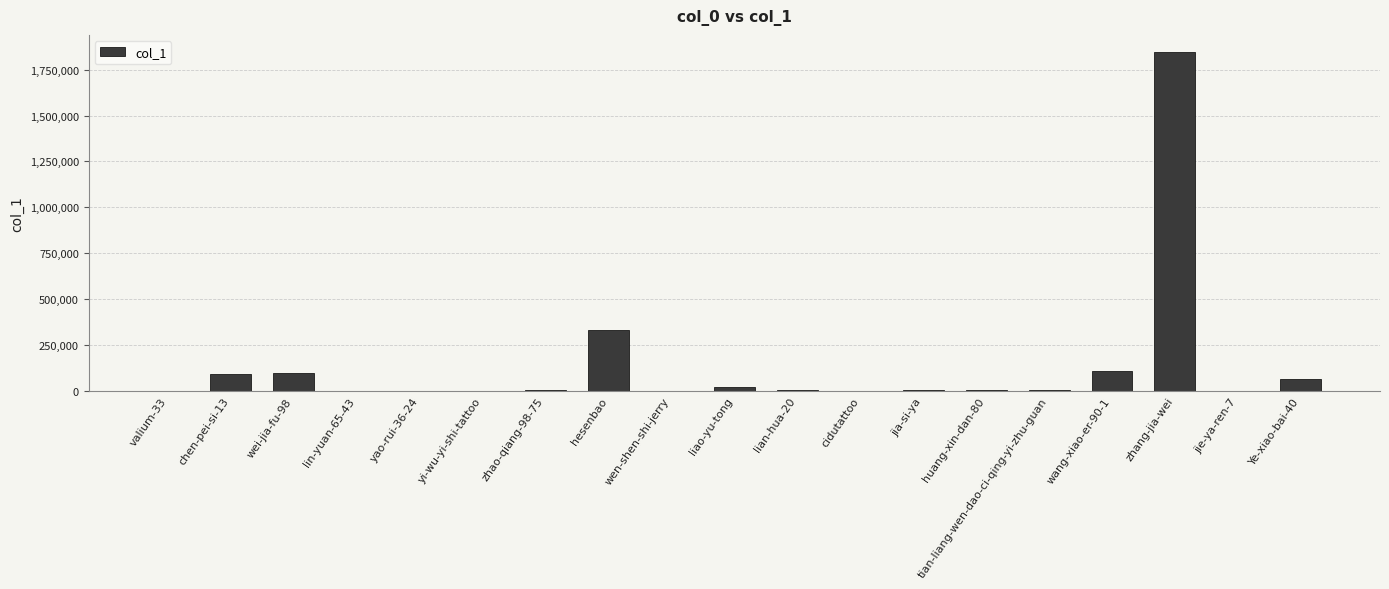

Between wen-shen-shi-jerry and hesenbao, which is larger?

hesenbao